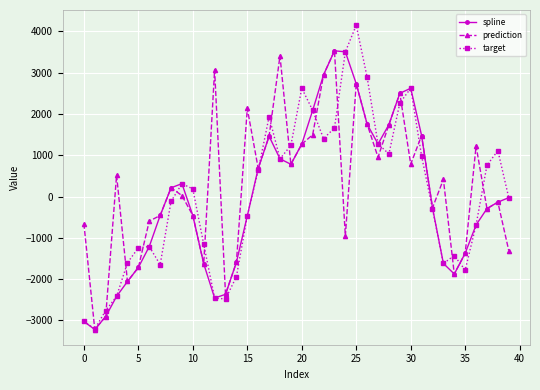

What is the value of the spline point at the 40th from the left?

-27.6